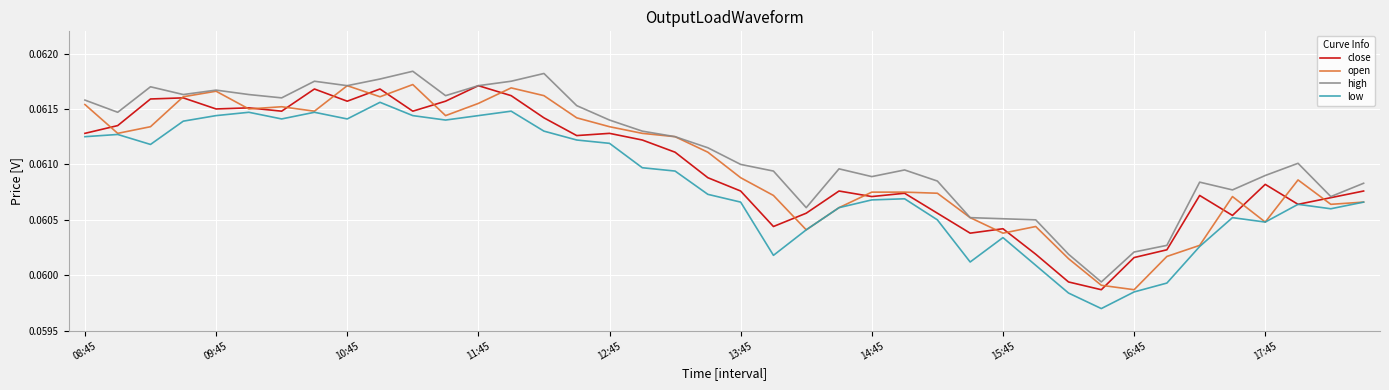

True or false: low and high intersect in this chart.

False